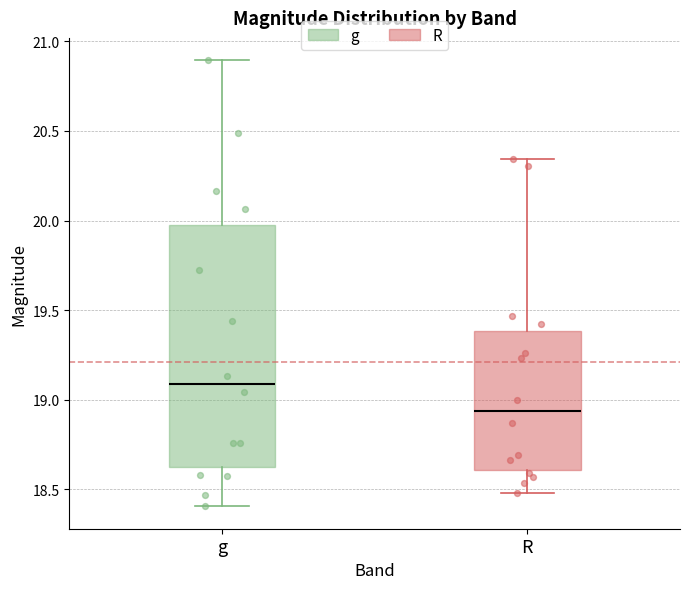

Where does the median line of the box for R sit on the y-axis? The values are not printed on the chart, so give them approximately, as read against the axis.

18.95